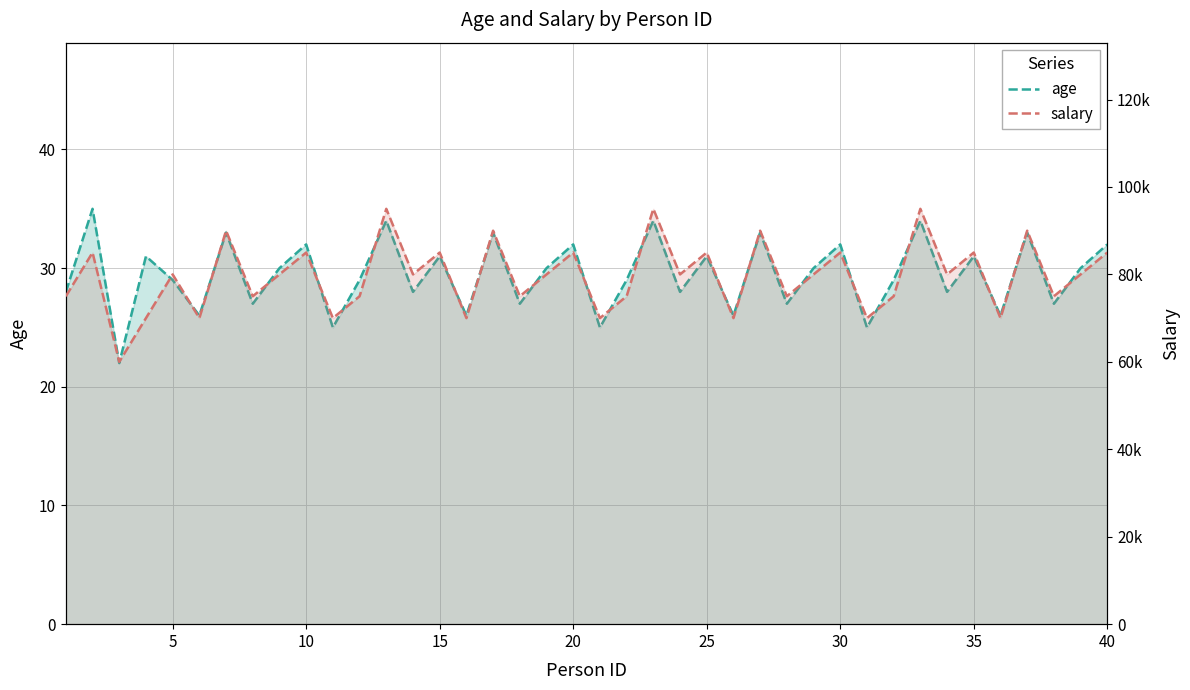

How many values in the age series exceed 30?

16